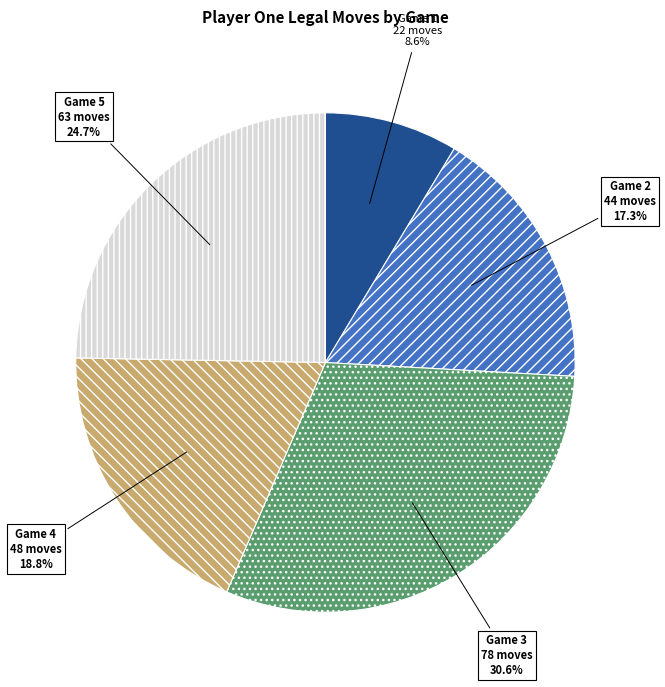

Is there a majority slice in this chart?

No